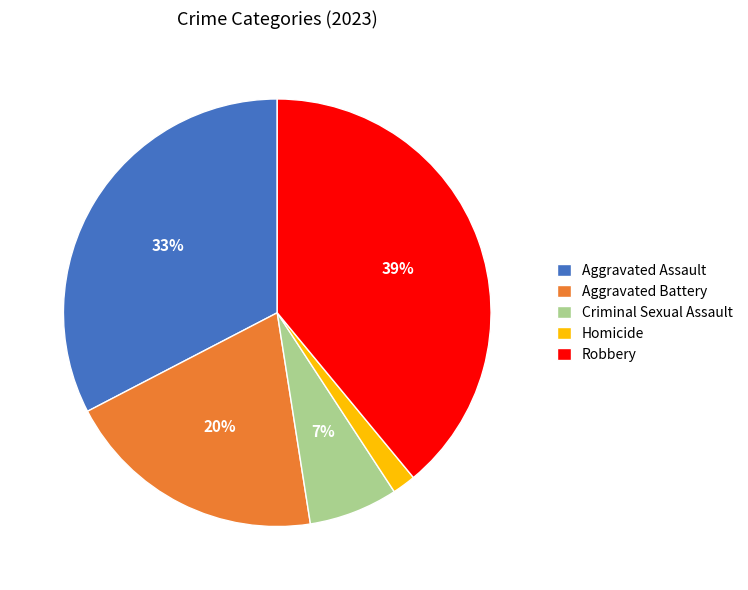

How many slices are in this pie chart?

5